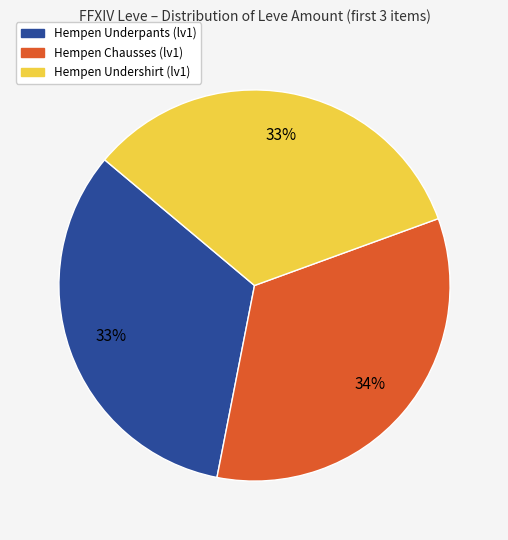

Do Hempen Chausses and Hempen Underpants together represent more than half of the pie?

Yes